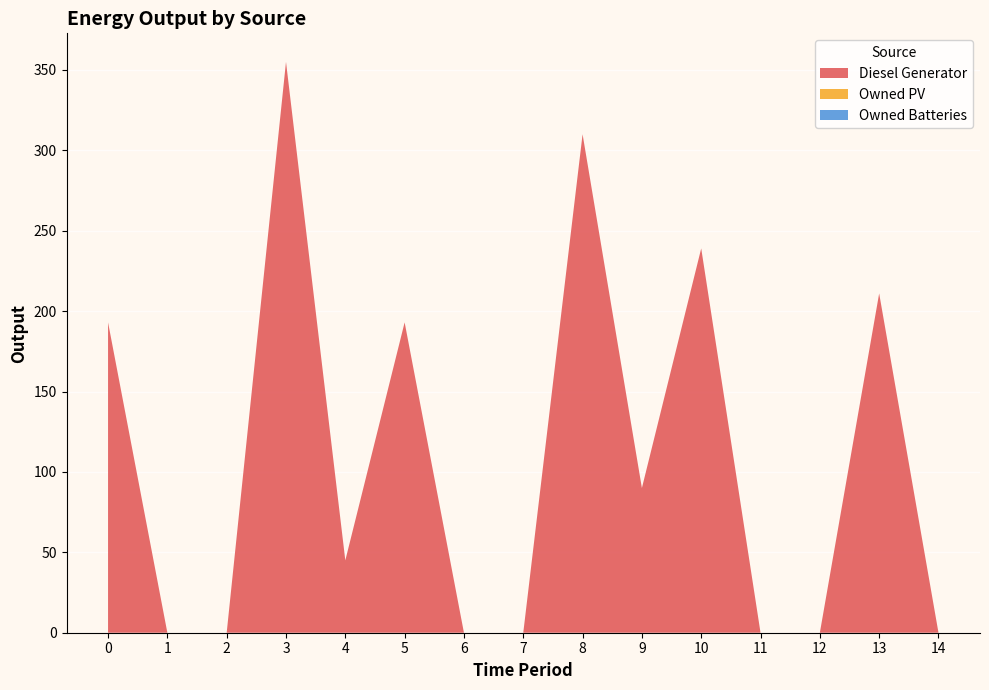

Which series has the widest spread of values?

Diesel Generator